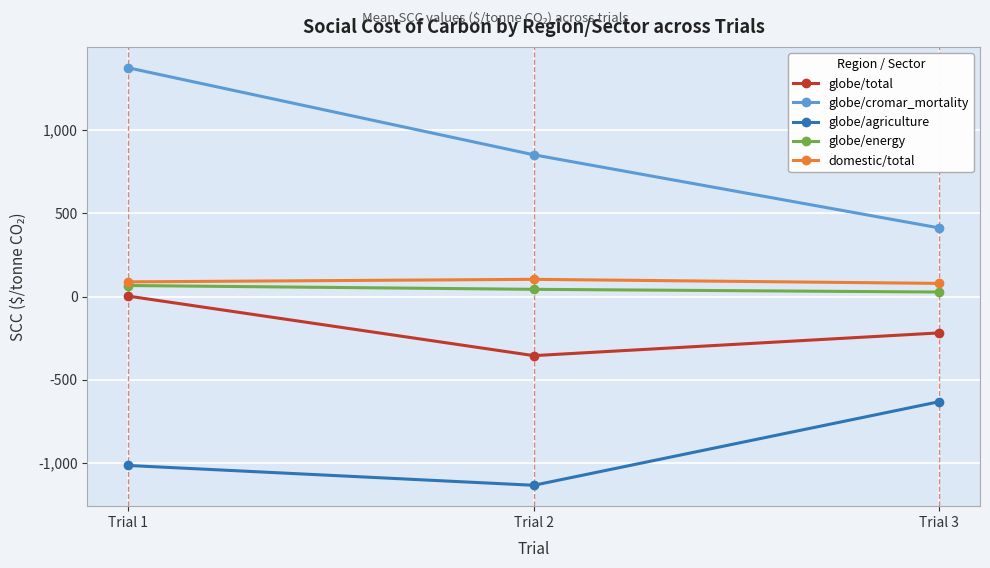

At which label is globe/energy closest to 46?

Trial 2